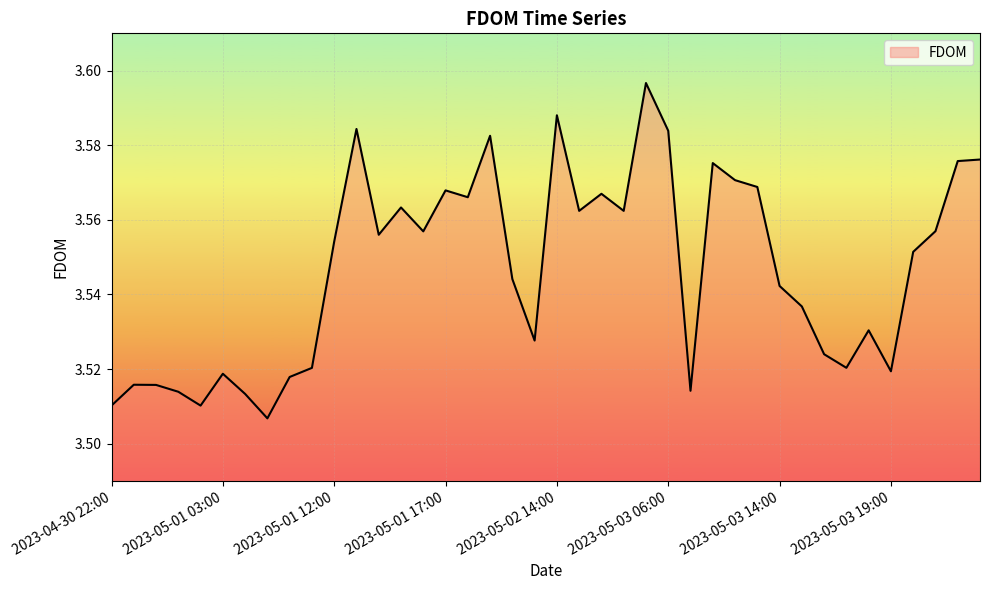

True or false: the data has more than 1 interior local peaks.

True